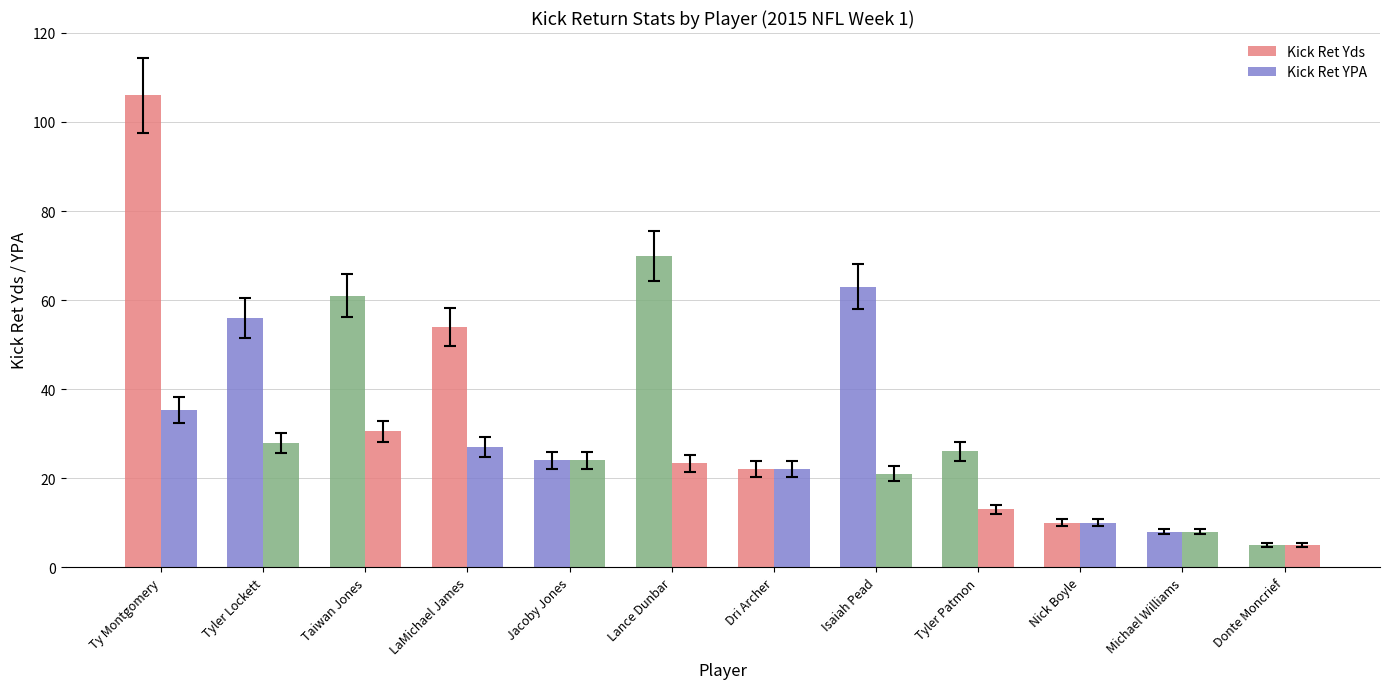

Are the bars horizontal?

No